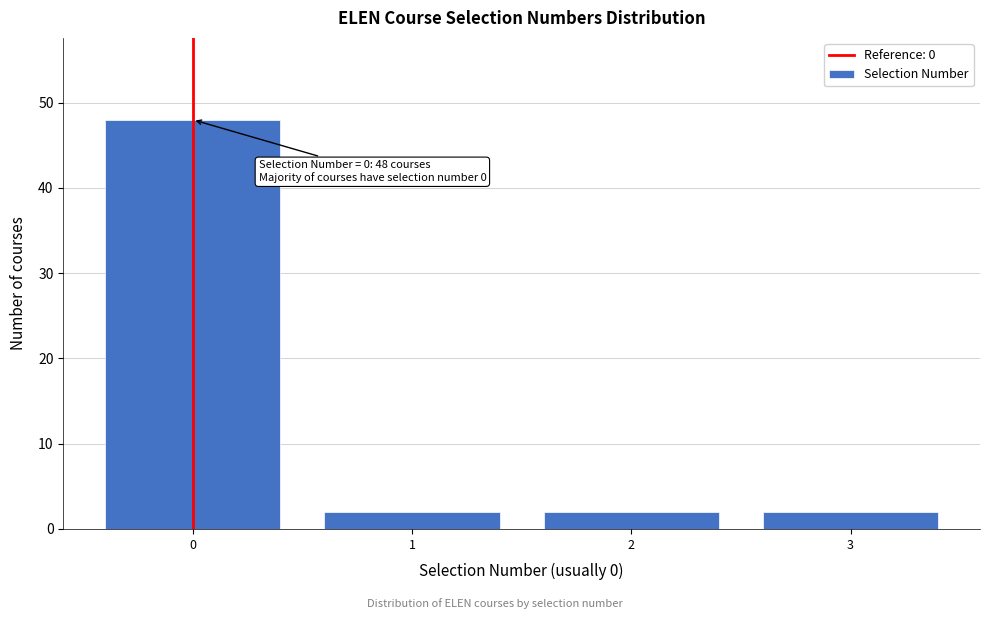

Reading left to right, transcribe all the data shown in this chart.

48	2	2	2